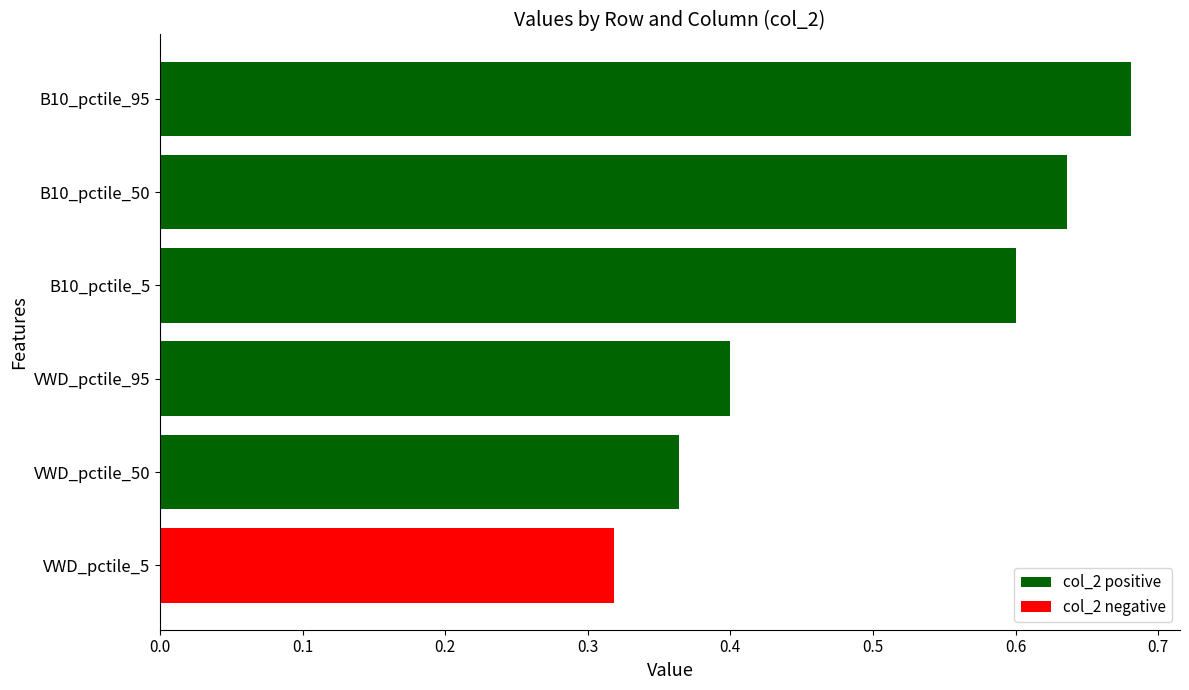

True or false: the data shows 0.4 at VWD_pctile_50.

True